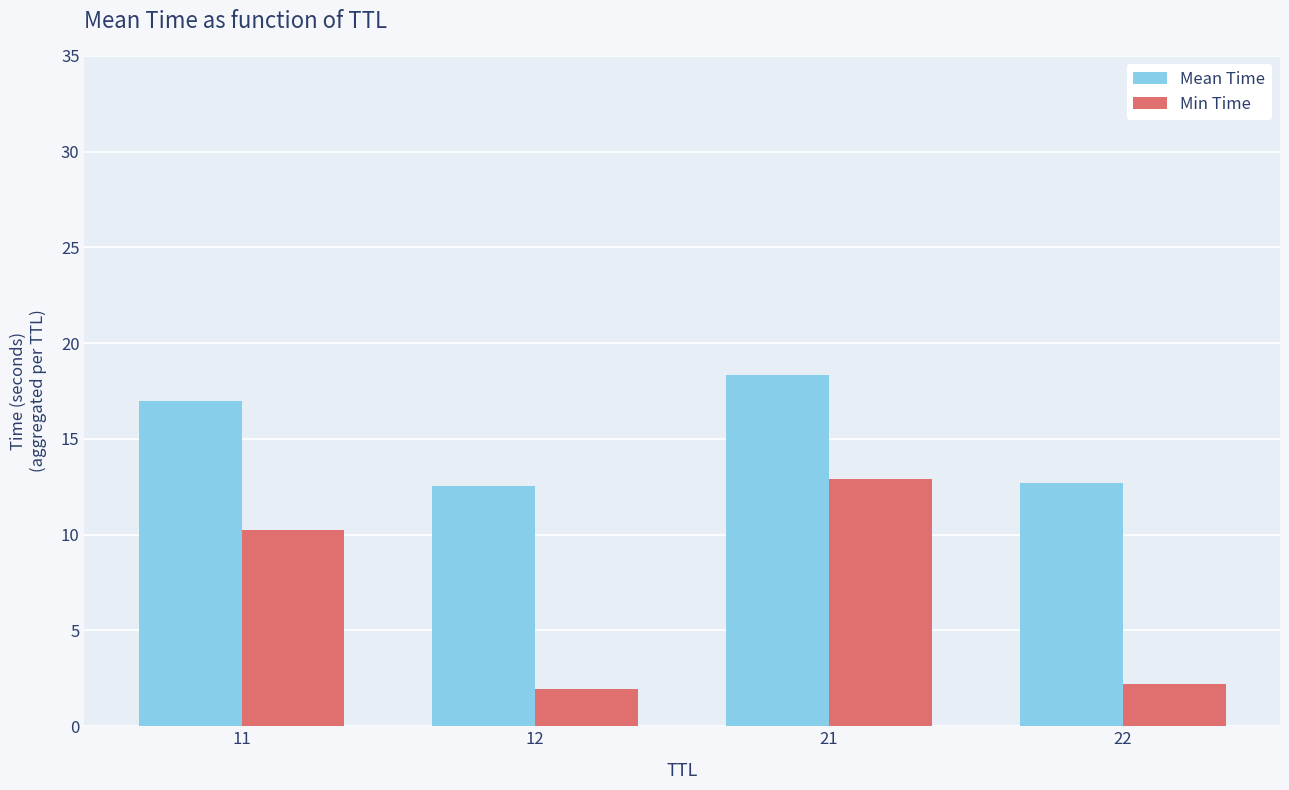

Between 21 and 22, which series saw the biggest shift?

Min Time